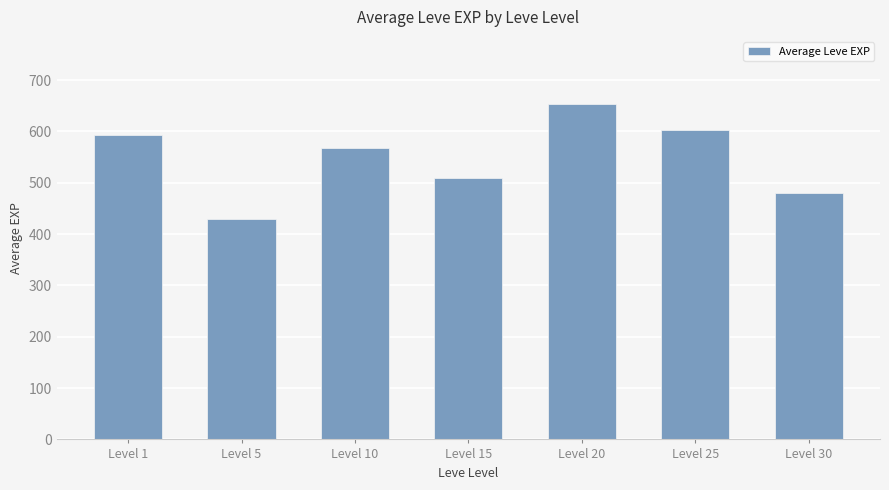

Which category has the highest value across all series?

Level 20